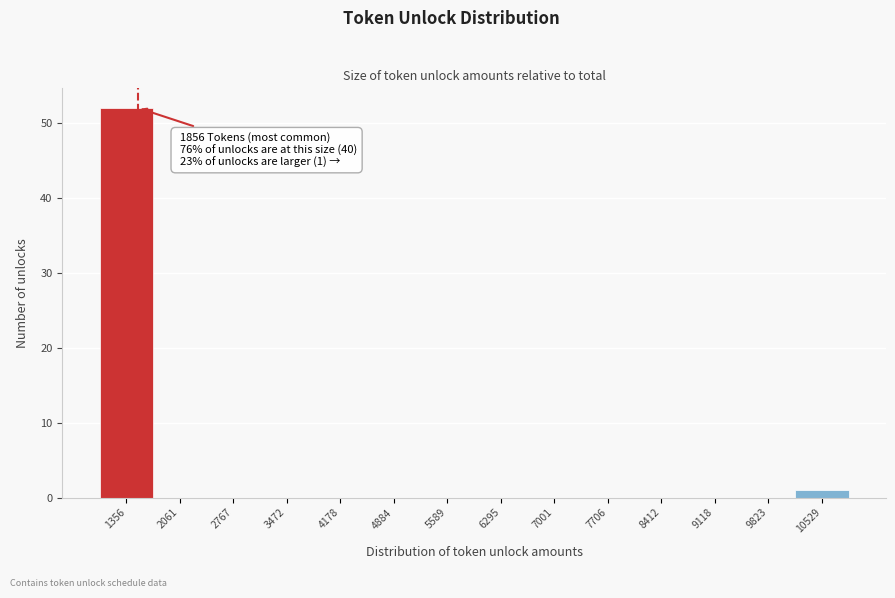

Reading left to right, extract all data points from this chart.

1356=52	2061=0	2767=0	3472=0	4178=0	4884=0	5589=0	6295=0	7001=0	7706=0	8412=0	9118=0	9823=0	10529=1